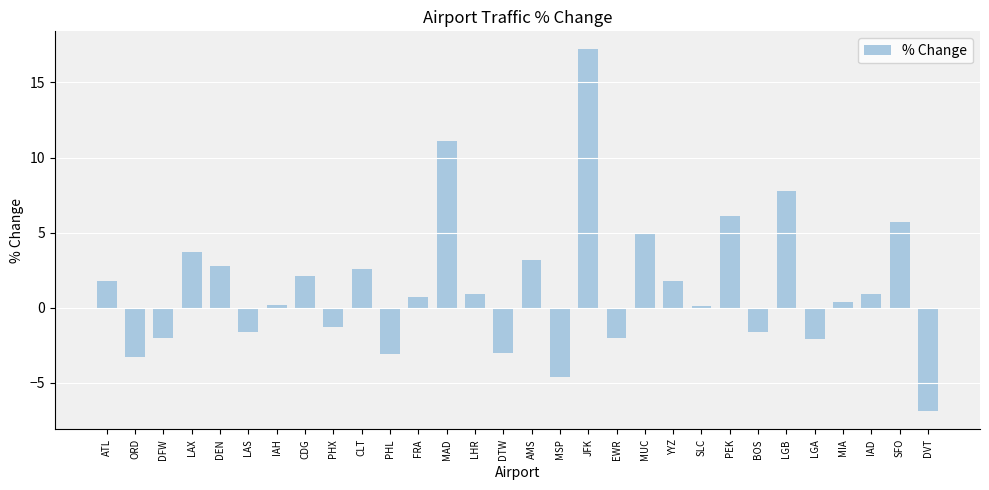

Which label corresponds to the smallest value in the chart?

DVT